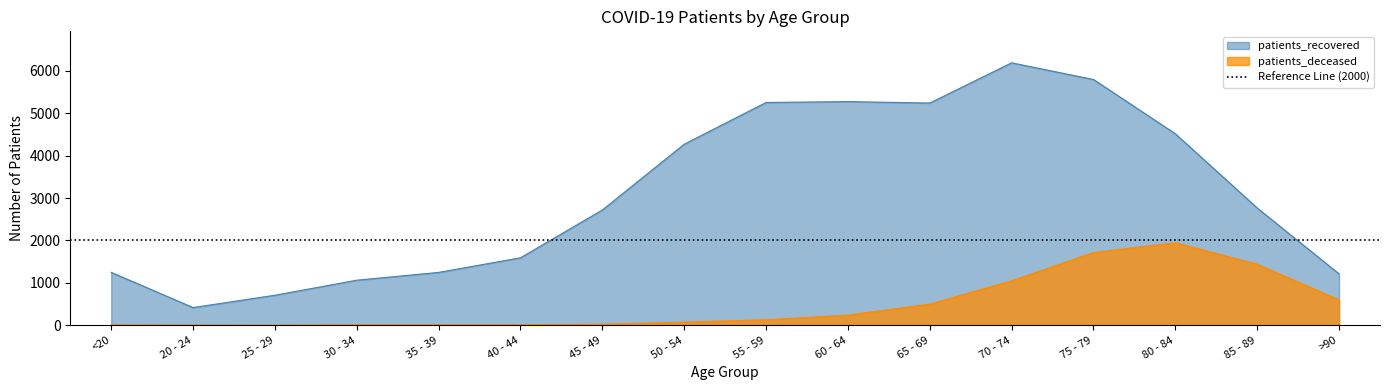

How many interior local valleys does the patients_deceased series have?

1